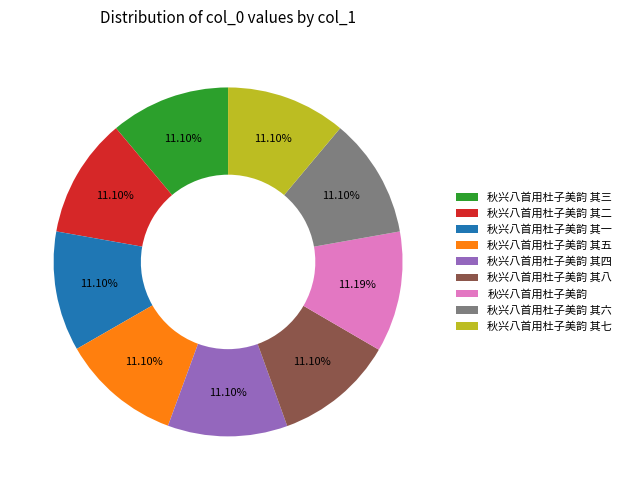

Approximately how many times larger is the value at 秋兴八首用杜子美韵 其四 compared to 秋兴八首用杜子美韵 其三?

1.0